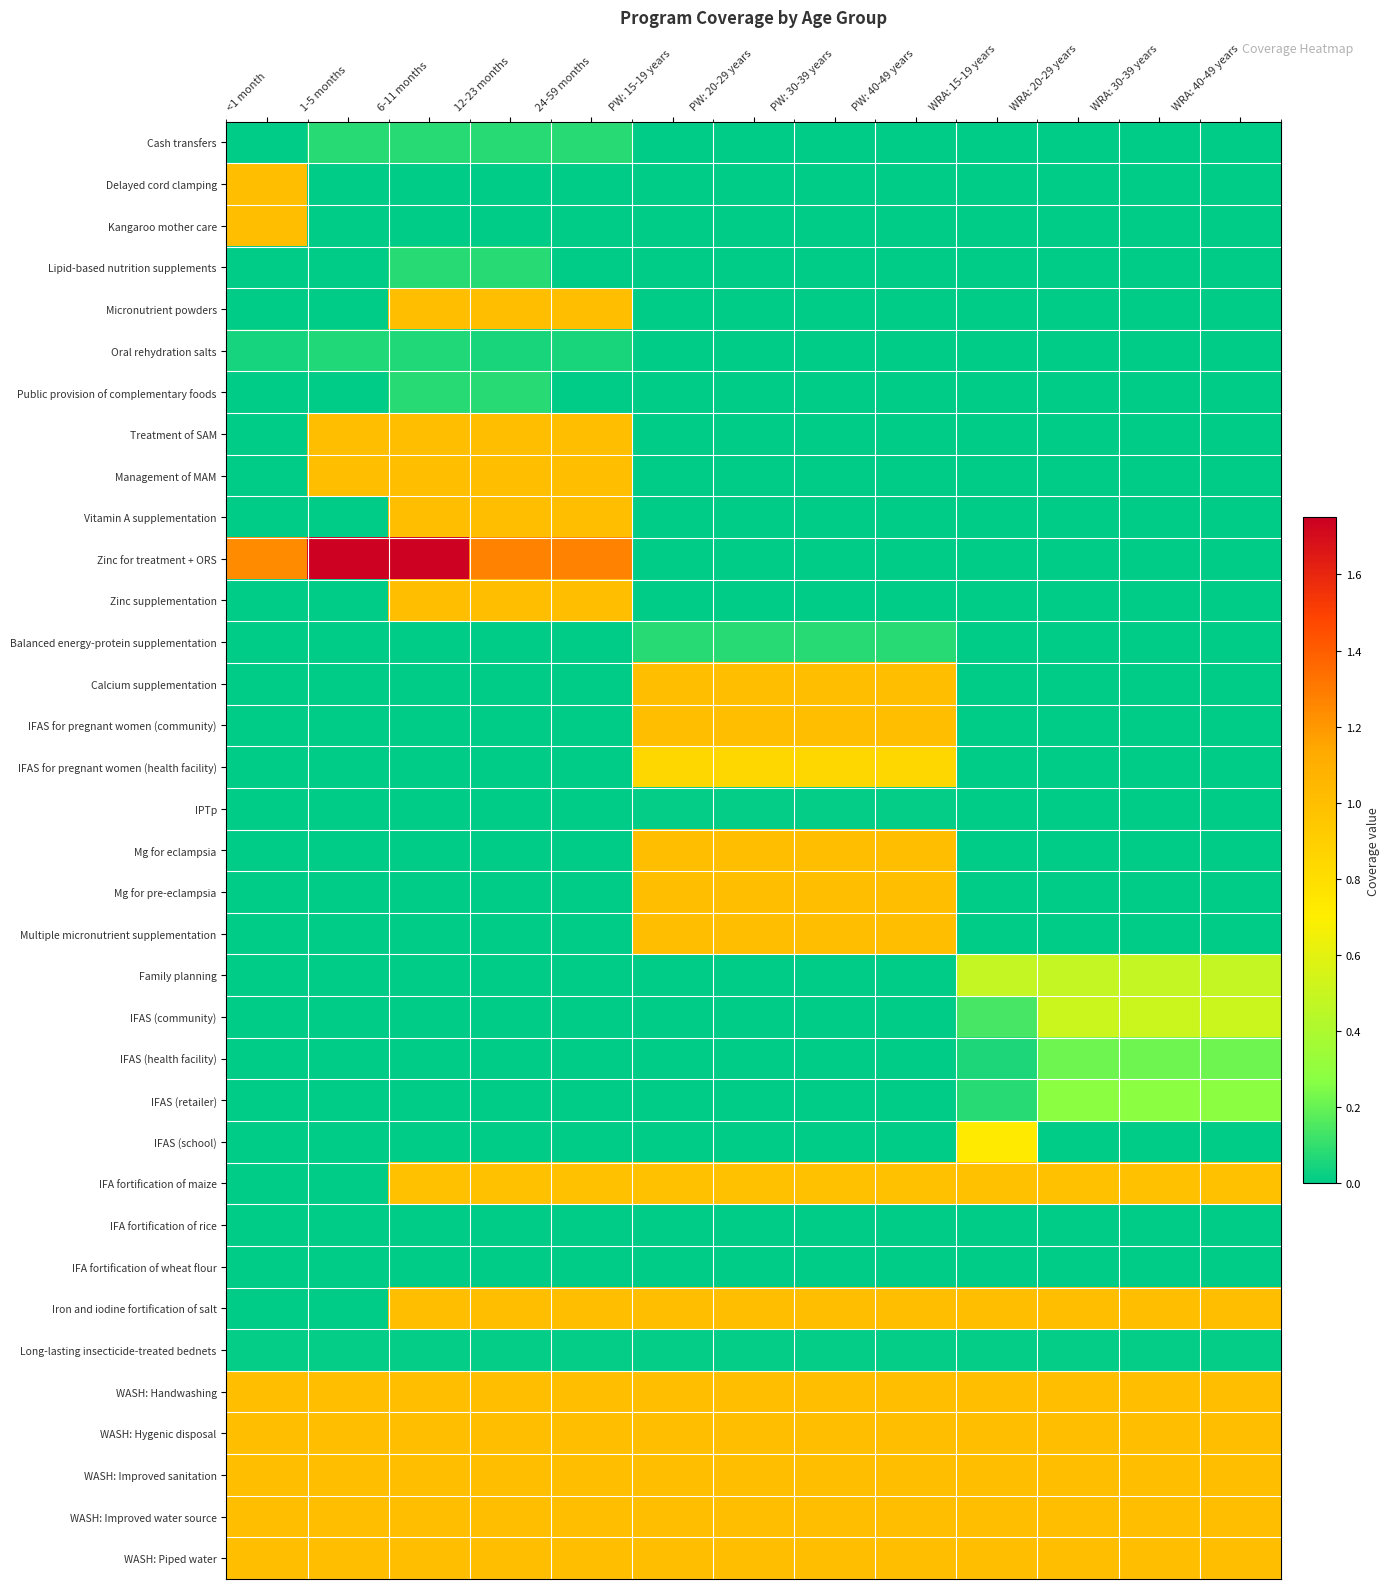

What is the spread (max minus min) of values at PW: 20-29 years?

1.0